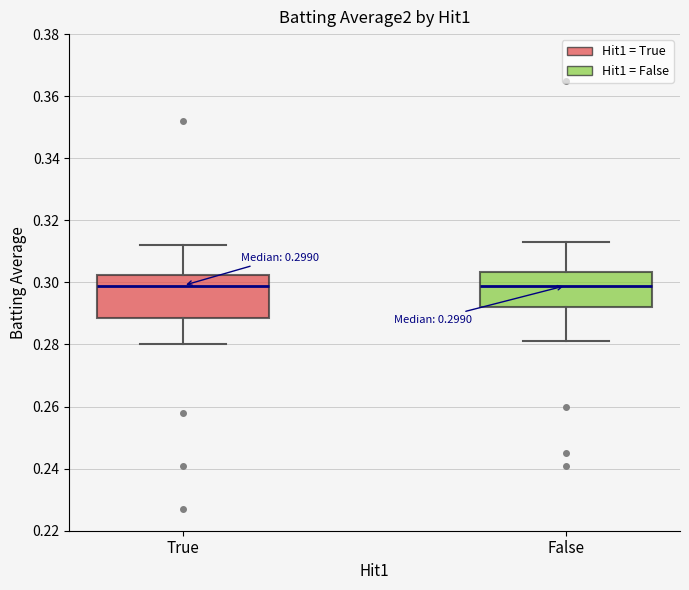

Comparing the boxes themselves (not the whiskers), which one is the tallest?

True